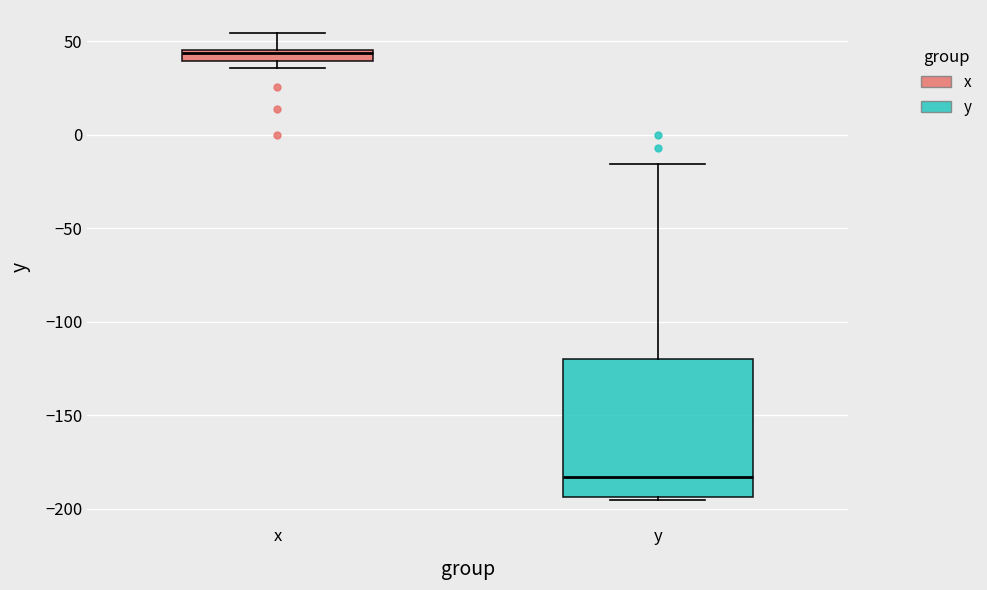

Which box's median line is the lowest?

y